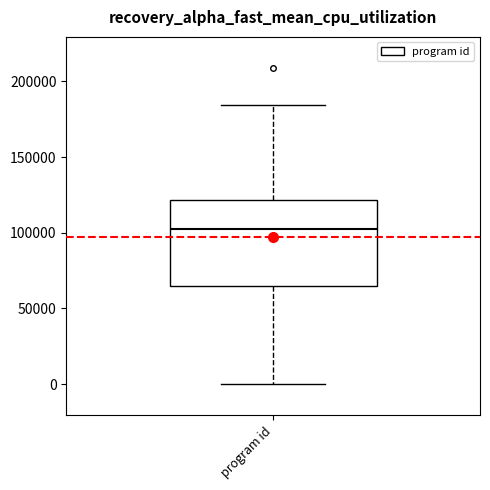

Transcribe this box plot: give where the median line is, the range the box spans, and where the two whiskers end, as read against the y-axis. The values are not printed on the chart, so give them approximately, as read against the axis.

median 100000, box 65000 to 120000, whiskers 0 to 185000